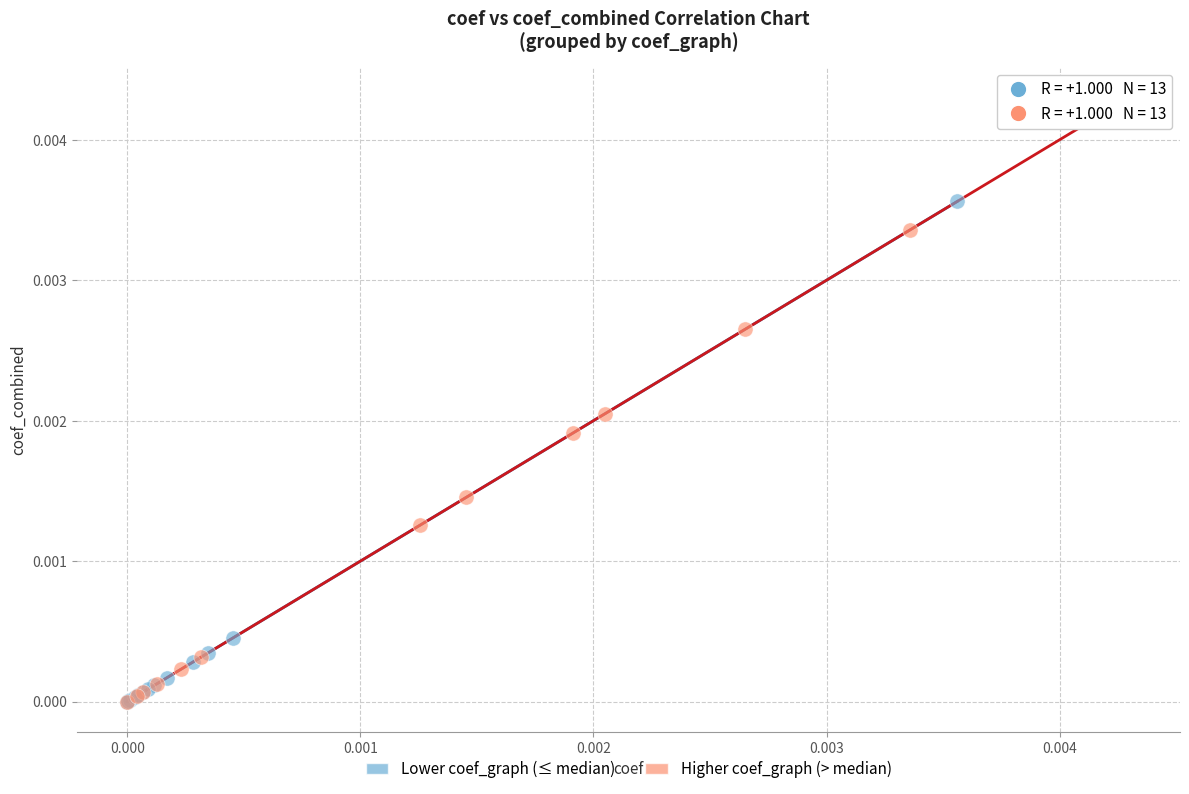

Which series reaches the maximum Y coordinate?

Higher coef_graph (> median)